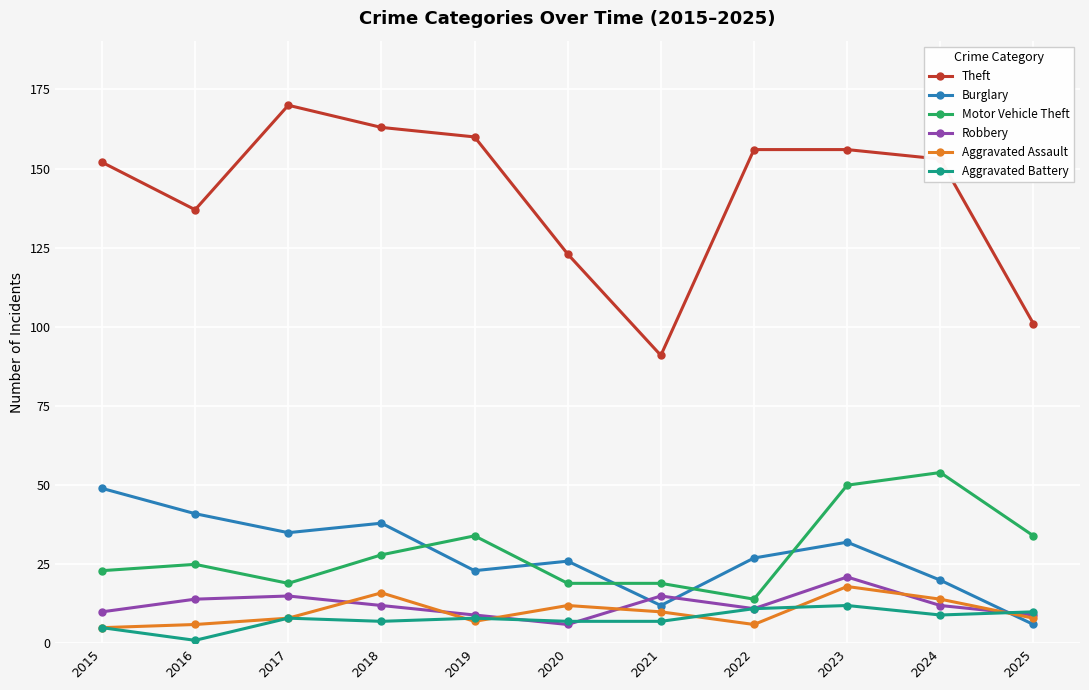

What is the spread (max minus min) of values at 2016?

136